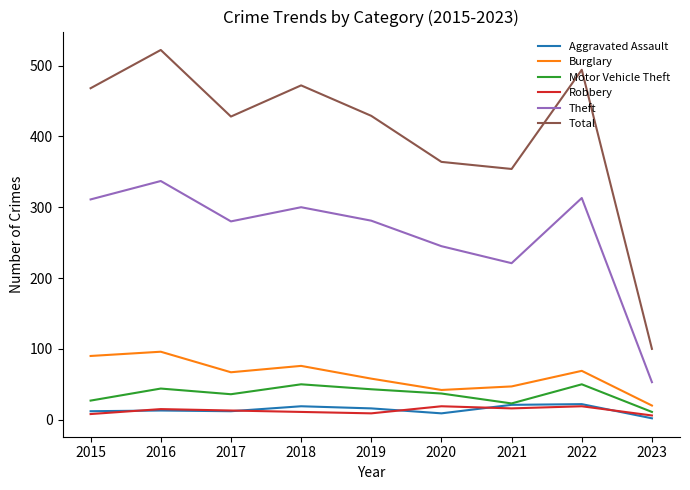

True or false: Burglary has a value of 42 at 2020.

True